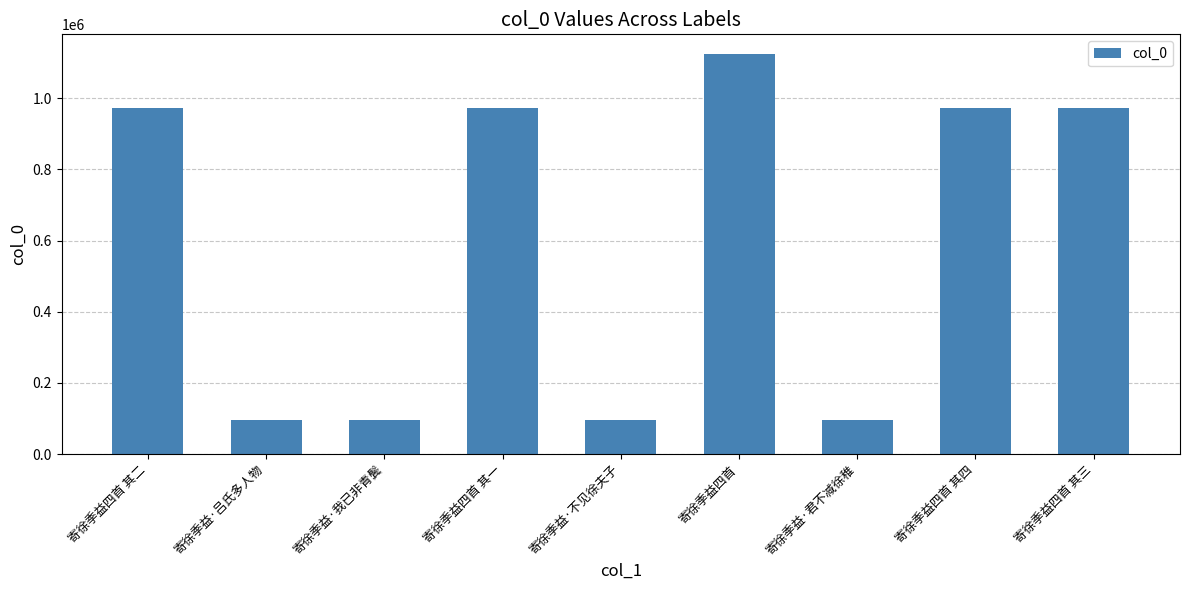

What is the difference between the maximum and minimum values?

1027306